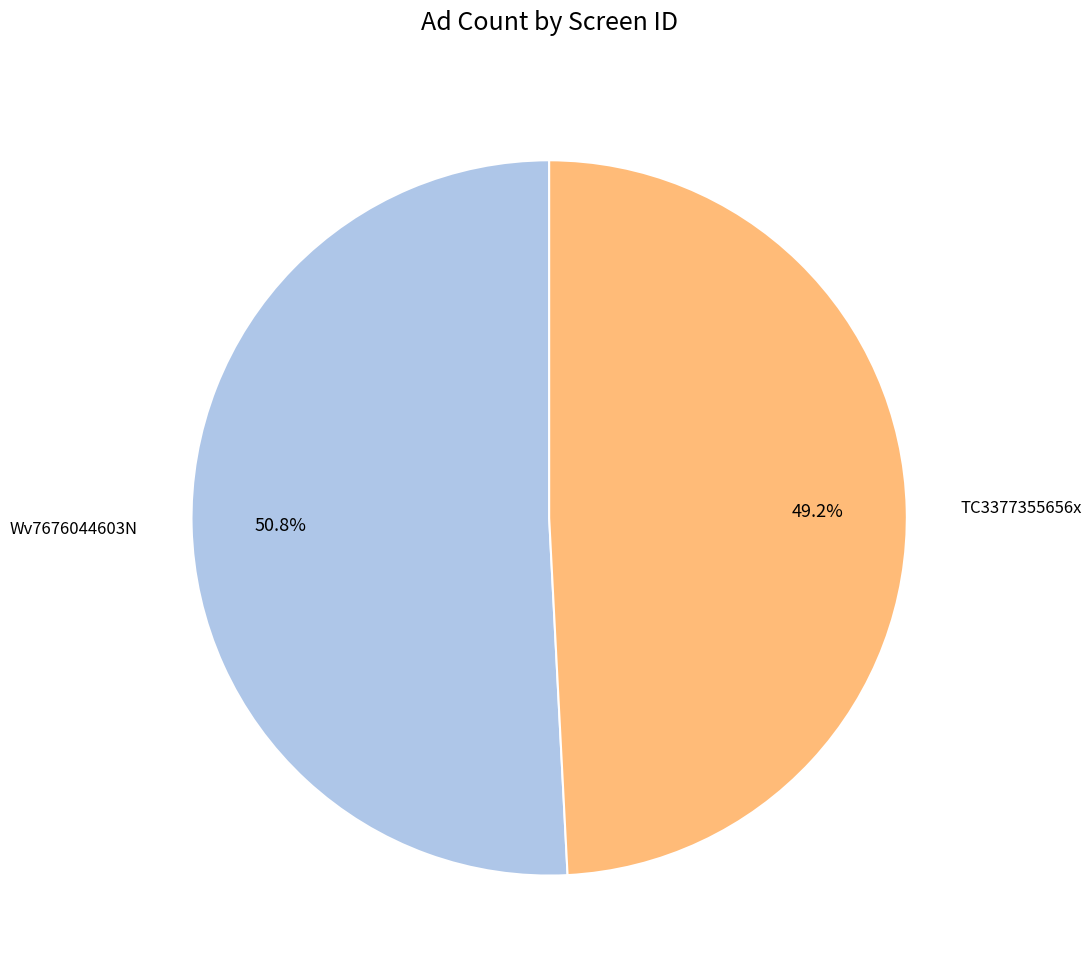

Is there a majority slice in this chart?

Yes